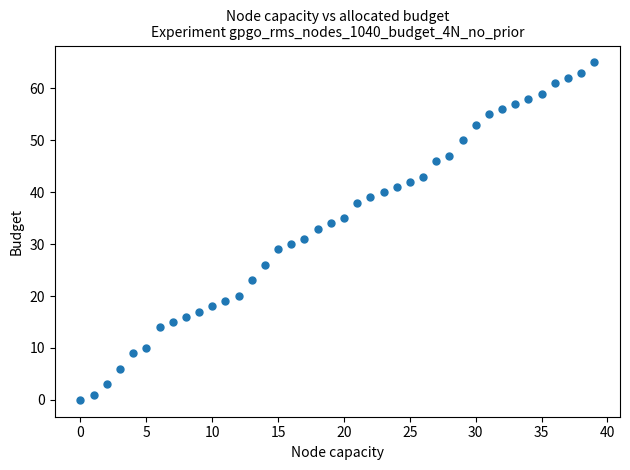

What is the range of Y values (max minus min)?

65